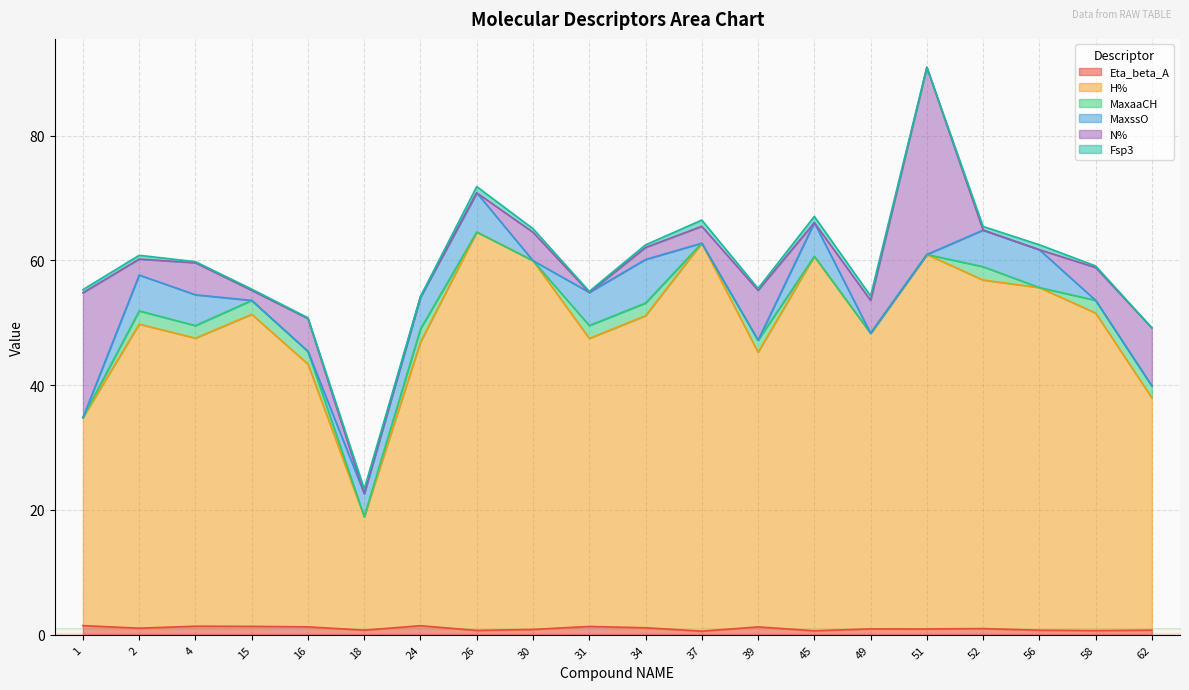

What is the total value across all series at 39?

55.5